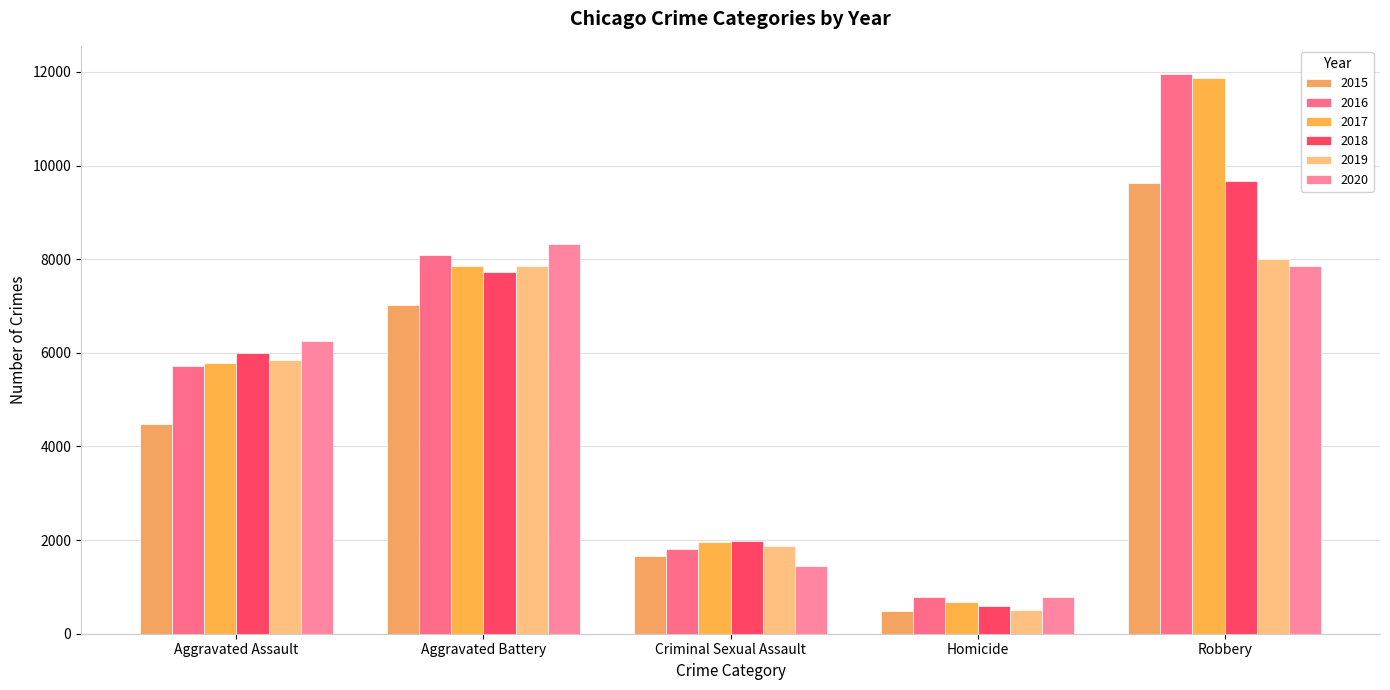

What is the sum of all 2016 values?

28363